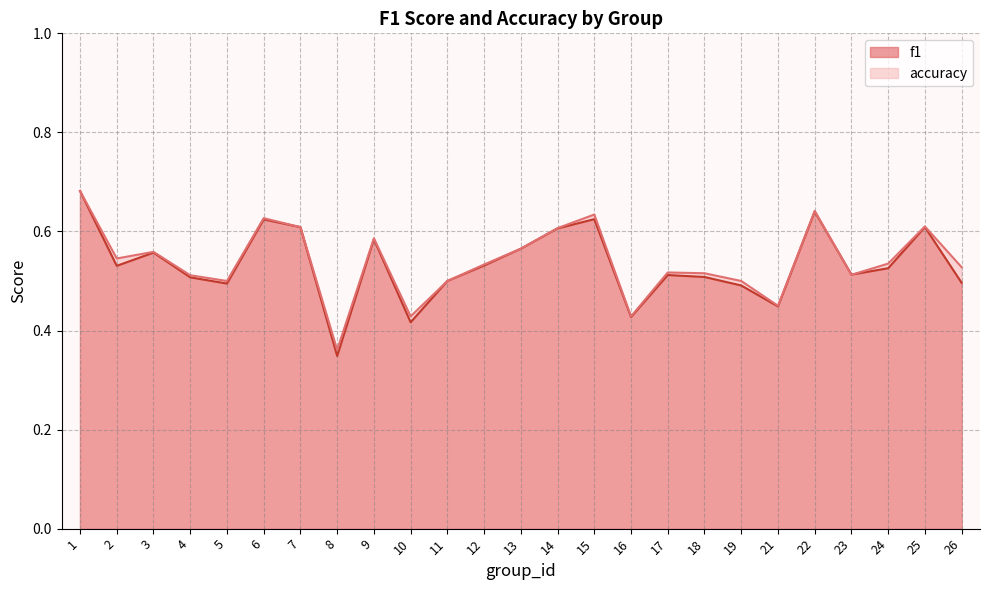

What is the difference between the accuracy values at 1 and 10?

0.3